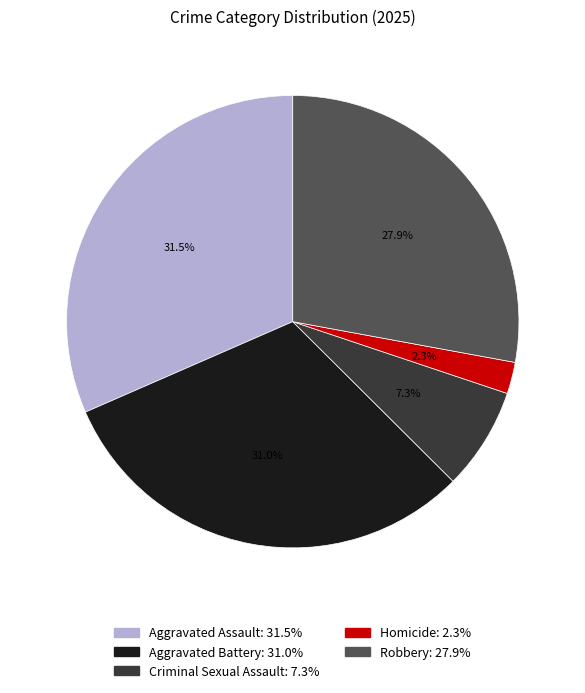

To the nearest percent, what portion does Homicide represent?

2%